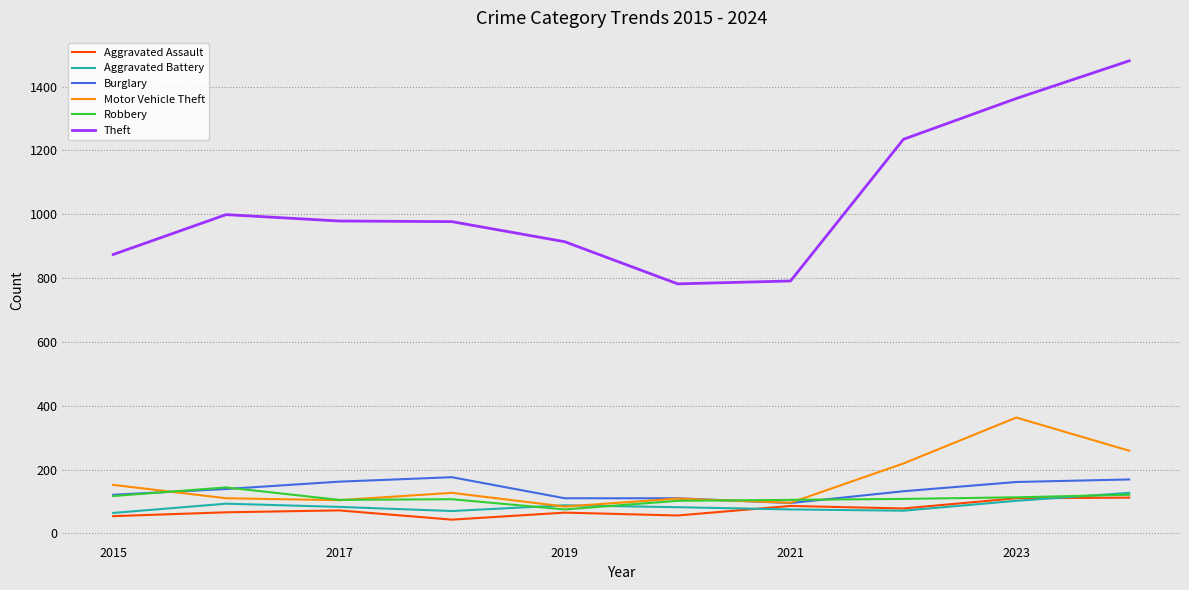

True or false: Motor Vehicle Theft and Theft intersect in this chart.

False